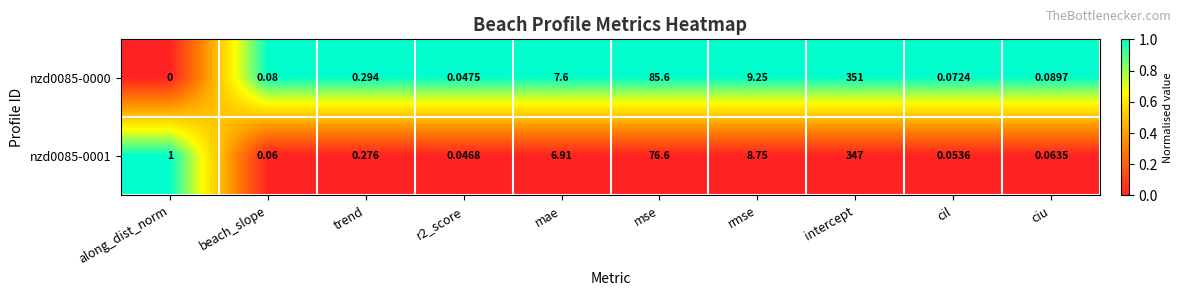

Where is nzd0085-0000 nearest to the value 175?

mse